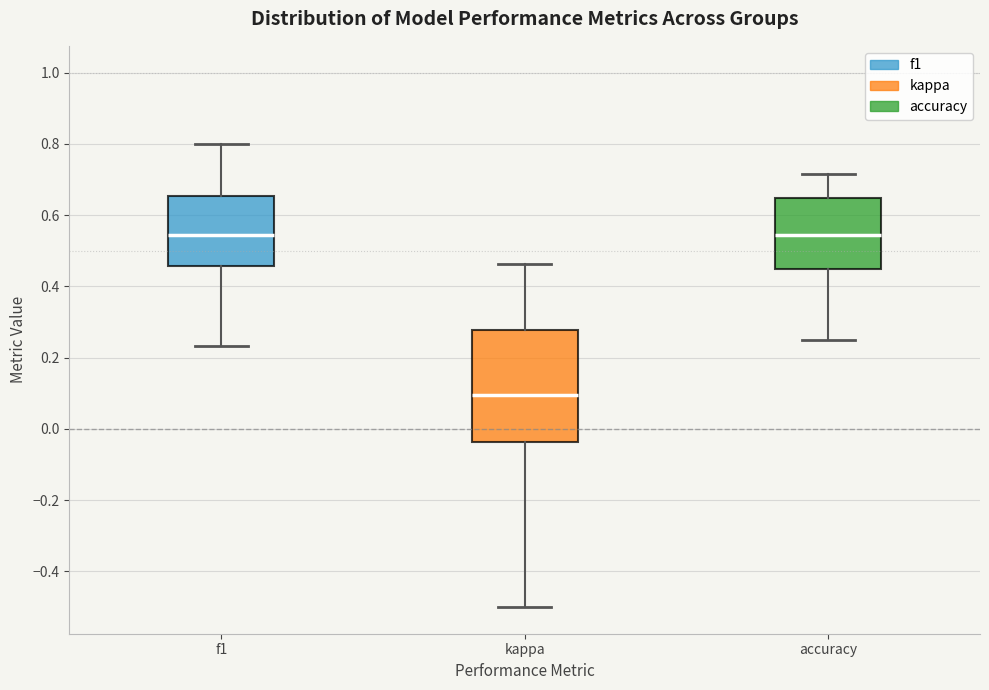

Comparing the boxes themselves (not the whiskers), which one is the tallest?

kappa